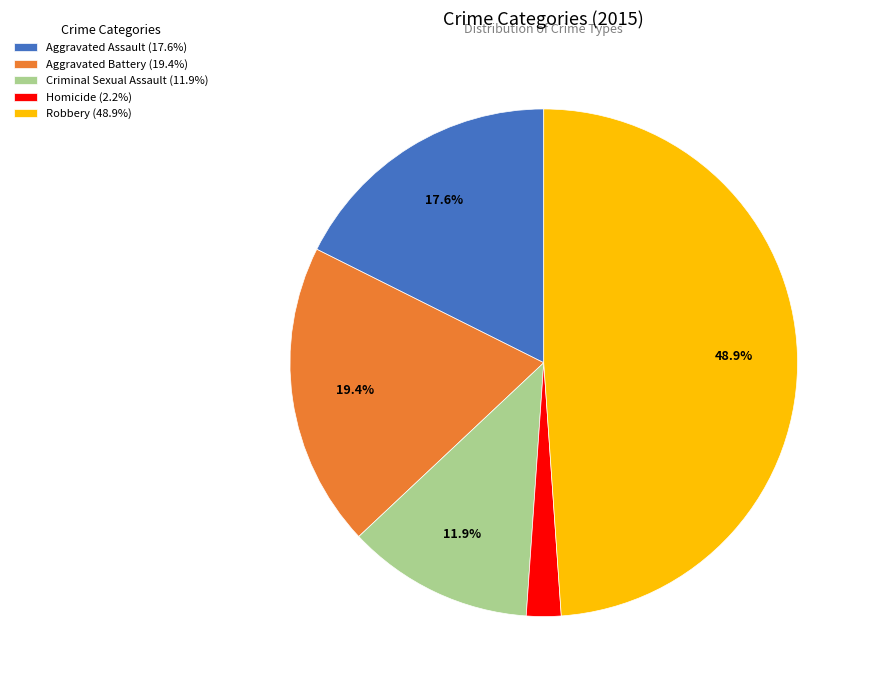

Which slice is the largest?

Robbery